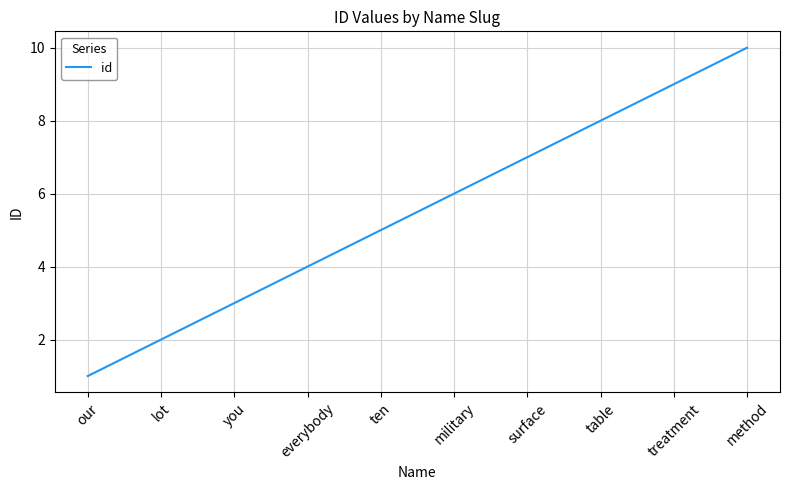

Reading left to right, list all the values displayed in this chart.

our=1	lot=2	you=3	everybody=4	ten=5	military=6	surface=7	table=8	treatment=9	method=10